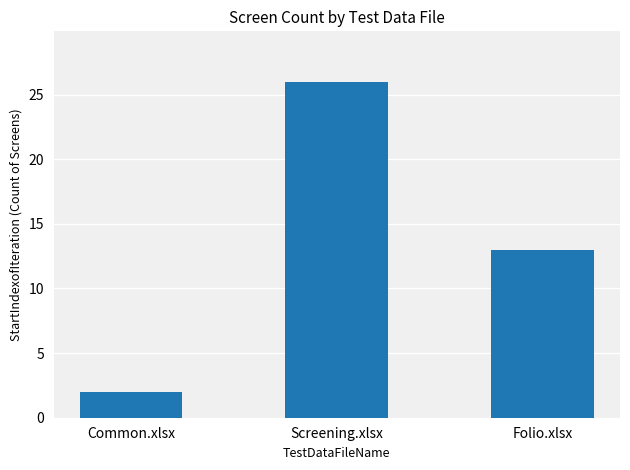

Count the number of categories in the chart.

3